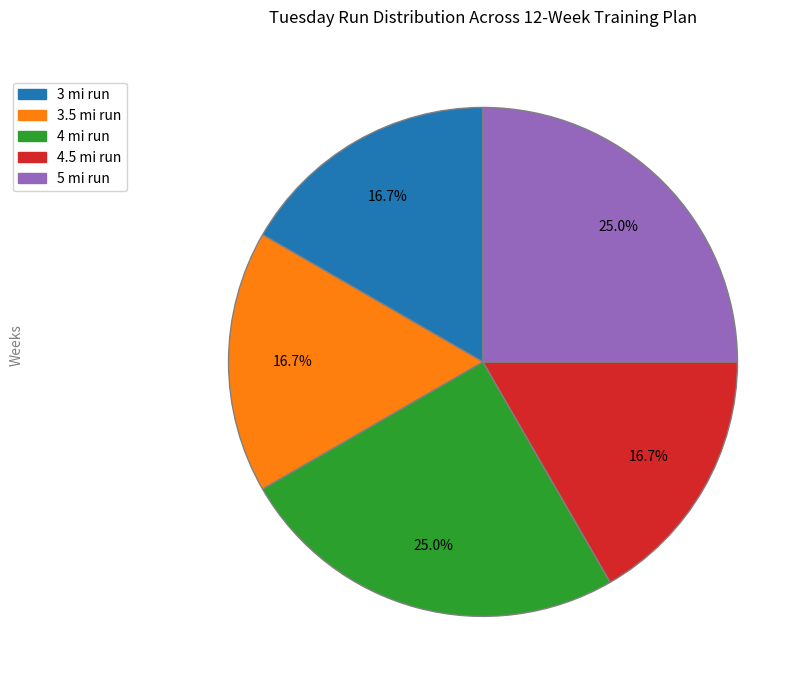

Is it true that 3 mi run is 24% of the pie?

False